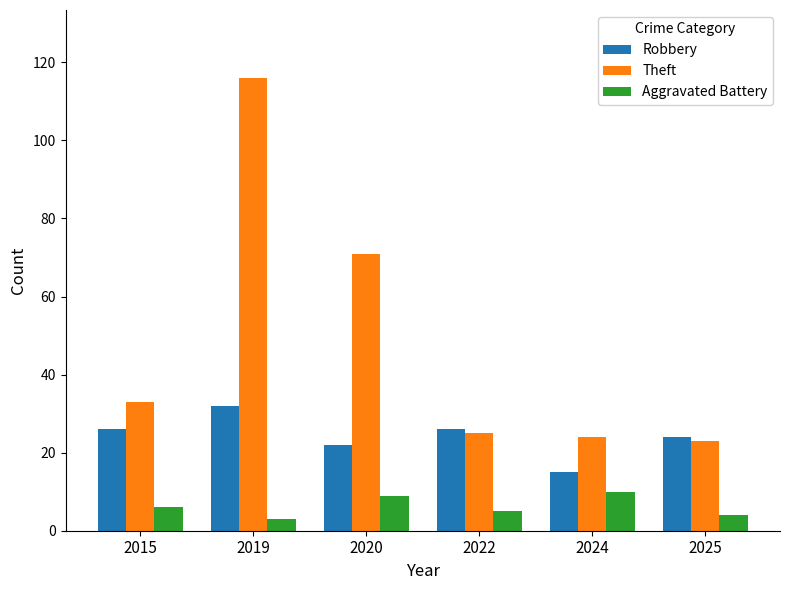

Which category has the highest value in the Robbery series?

2019